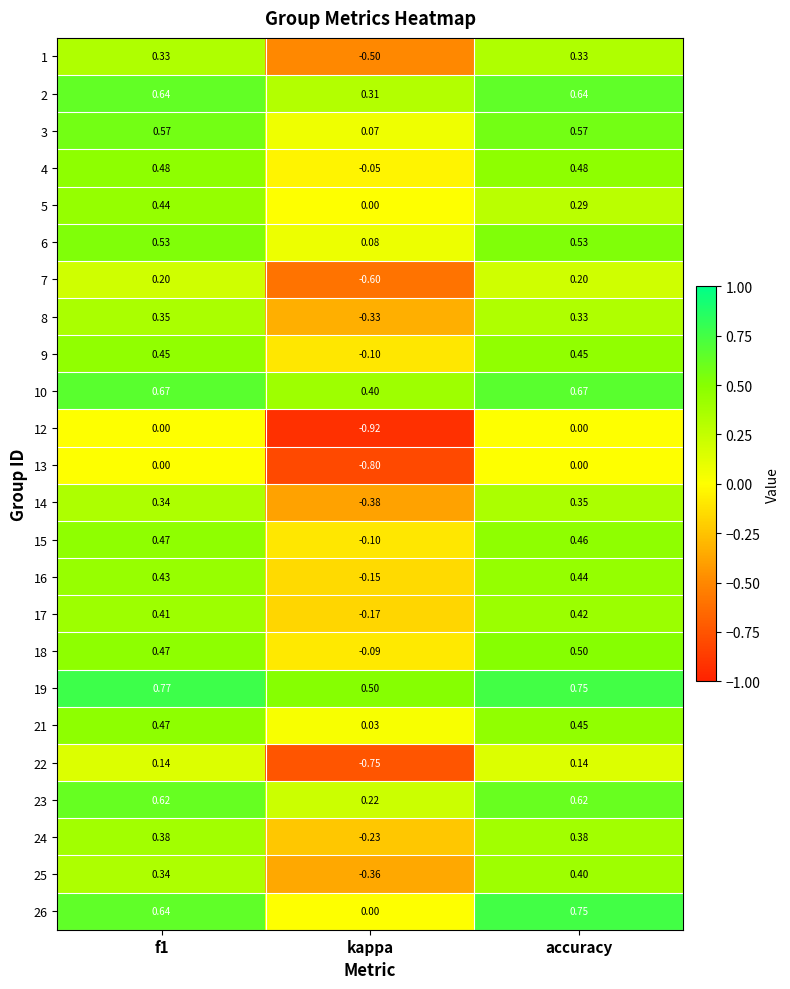

At which label is 19 closest to 0?

kappa